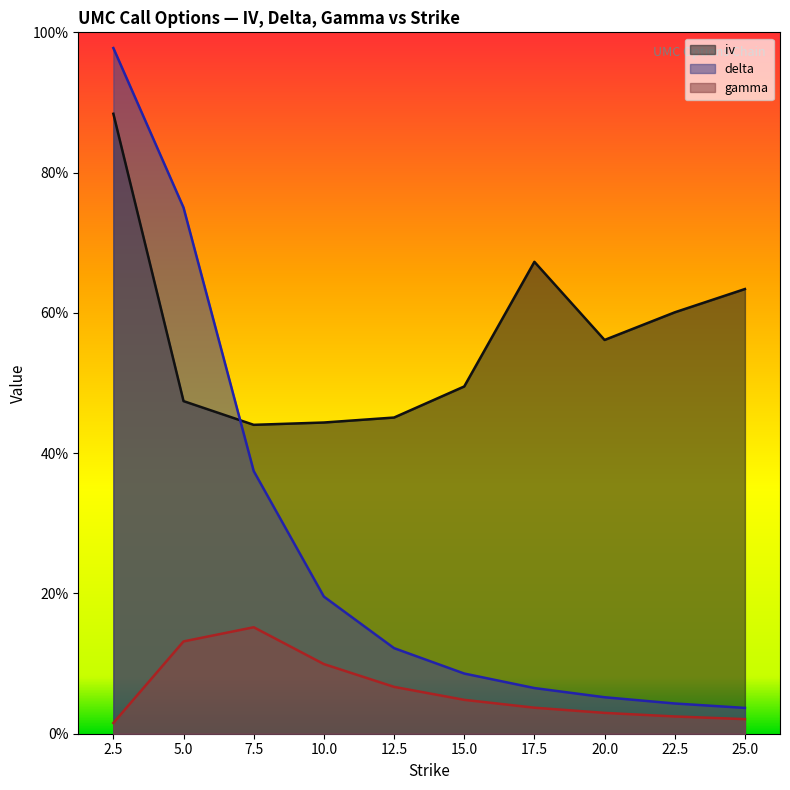

At which category is the sum across all series the highest?

2.5